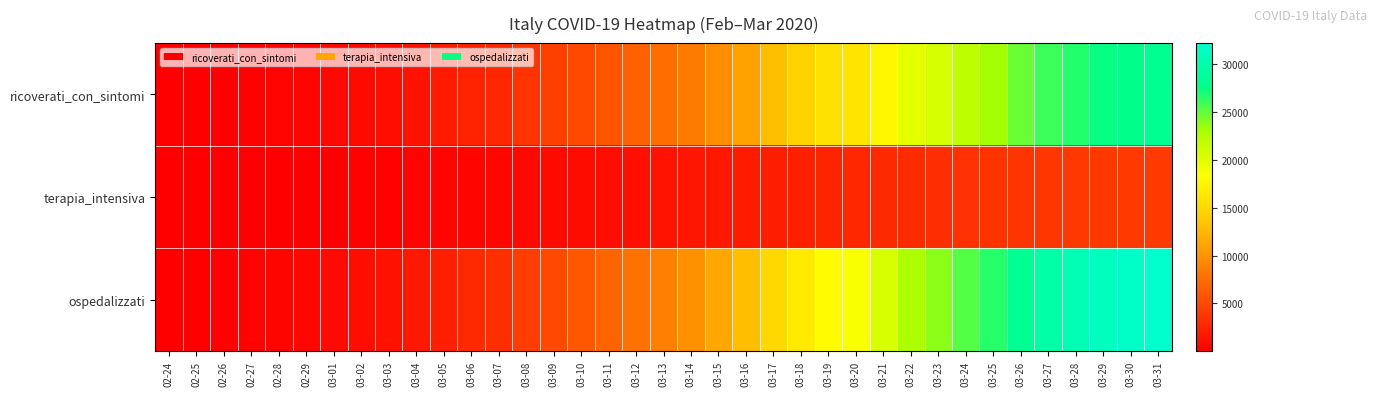

Reading left to right, what are all the values shown in this chart?

ricoverati_con_sintomi: 02-24=101	02-25=114	02-26=128	02-27=248	02-28=345	02-29=401	03-01=639	03-02=742	03-03=1034	03-04=1346	03-05=1790	03-06=2394	03-07=2651	03-08=3557	03-09=4316	03-10=5038	03-11=5838	03-12=6650	03-13=7426	03-14=8372	03-15=9663	03-16=11025	03-17=12894	03-18=14363	03-19=15757	03-20=16020	03-21=17708	03-22=19846	03-23=20692	03-24=21937	03-25=23112	03-26=24753	03-27=26029	03-28=26676	03-29=27386	03-30=27795	03-31=28192
terapia_intensiva: 02-24=26	02-25=35	02-26=36	02-27=56	02-28=64	02-29=105	03-01=140	03-02=166	03-03=229	03-04=295	03-05=351	03-06=462	03-07=567	03-08=650	03-09=733	03-10=877	03-11=1028	03-12=1153	03-13=1328	03-14=1518	03-15=1672	03-16=1851	03-17=2060	03-18=2257	03-19=2498	03-20=2655	03-21=2857	03-22=3009	03-23=3204	03-24=3396	03-25=3489	03-26=3612	03-27=3732	03-28=3856	03-29=3906	03-30=3981	03-31=4023
ospedalizzati: 02-24=127	02-25=149	02-26=164	02-27=304	02-28=409	02-29=506	03-01=779	03-02=908	03-03=1263	03-04=1641	03-05=2141	03-06=2856	03-07=3218	03-08=4207	03-09=5049	03-10=5915	03-11=6866	03-12=7803	03-13=8754	03-14=9890	03-15=11335	03-16=12876	03-17=14954	03-18=16620	03-19=18255	03-20=18675	03-21=20565	03-22=22855	03-23=23896	03-24=25333	03-25=26601	03-26=28365	03-27=29761	03-28=30532	03-29=31292	03-30=31776	03-31=32215